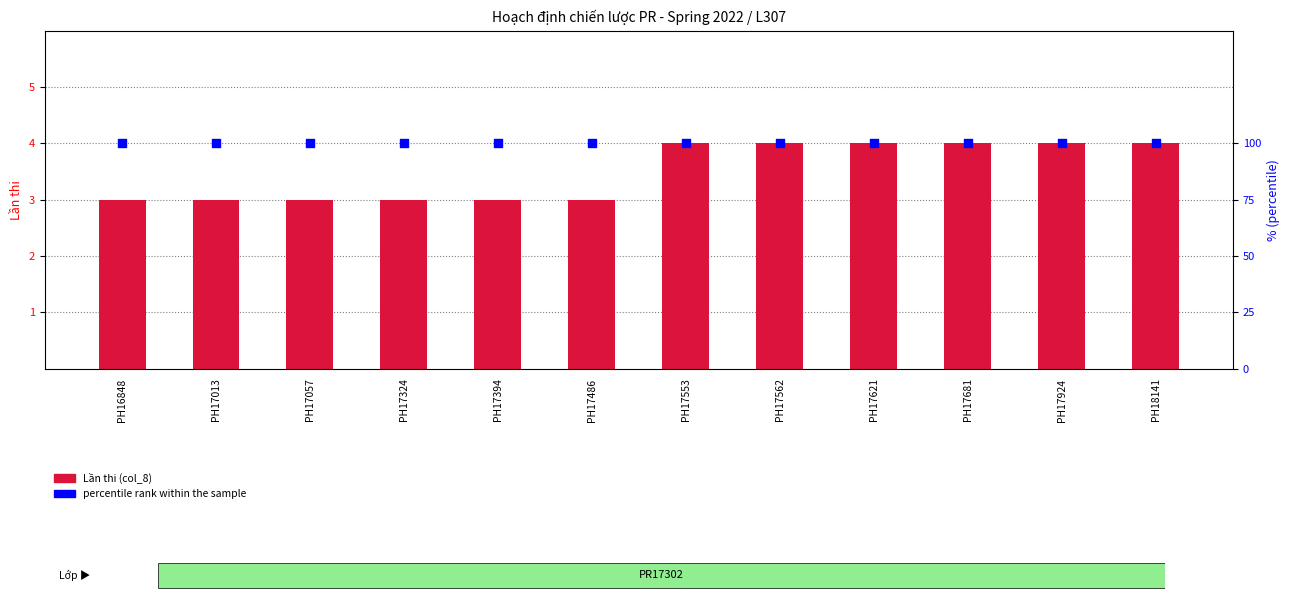

Which series has the widest spread of Y values?

Lần thi (col_8)